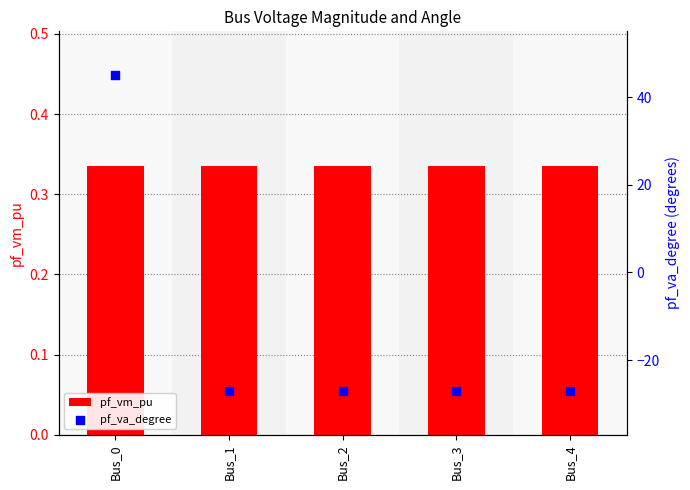

At how many categories does at least one series exceed -13?

5